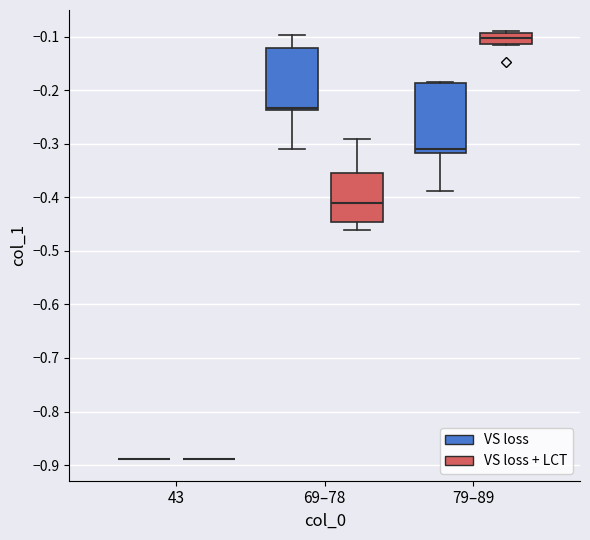

Reading left to right, transcribe this box plot: for each box, give where its median line is, the range the box spans, and where its two whiskers end, as read against the y-axis. The values are not printed on the chart, so give them approximately, as read against the axis.

43 (VS loss): box collapsed to a line at -0.89, whiskers -0.89 to -0.89
43 (VS loss + LCT): box collapsed to a line at -0.89, whiskers -0.89 to -0.89
69–78 (VS loss): median -0.23, box -0.24 to -0.12, whiskers -0.31 to -0.10
69–78 (VS loss + LCT): median -0.41, box -0.45 to -0.35, whiskers -0.46 to -0.29
79–89 (VS loss): median -0.31, box -0.32 to -0.19, whiskers -0.39 to -0.18
79–89 (VS loss + LCT): median -0.10, box -0.11 to -0.09, whiskers -0.12 to -0.09 (just above the box's upper edge)